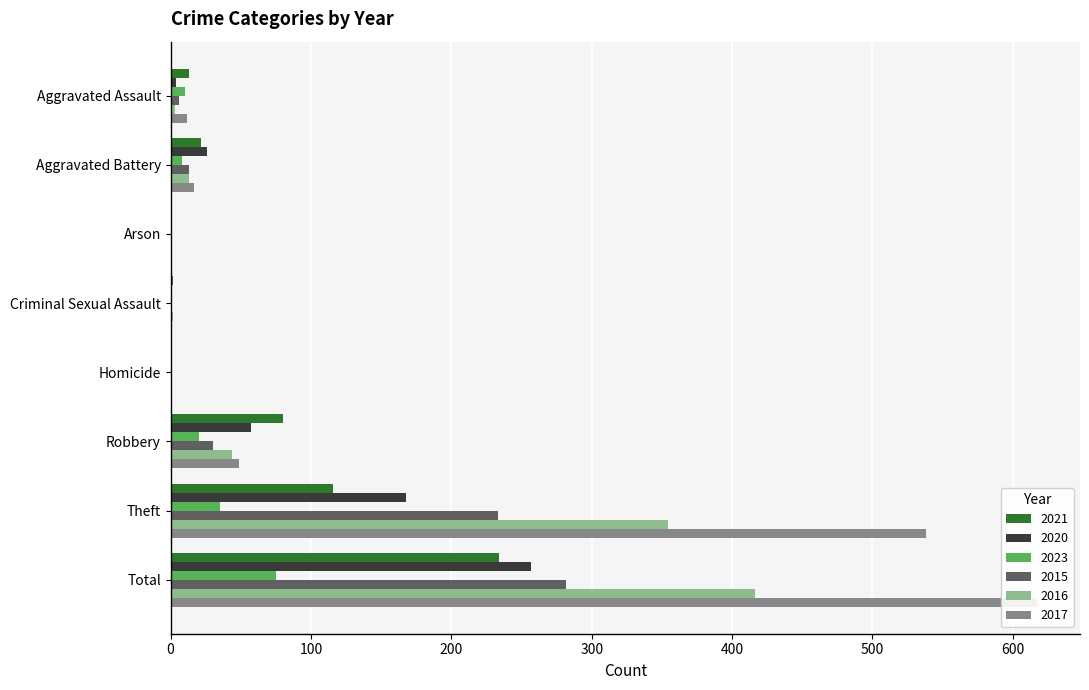

What position from the left is Arson?

3